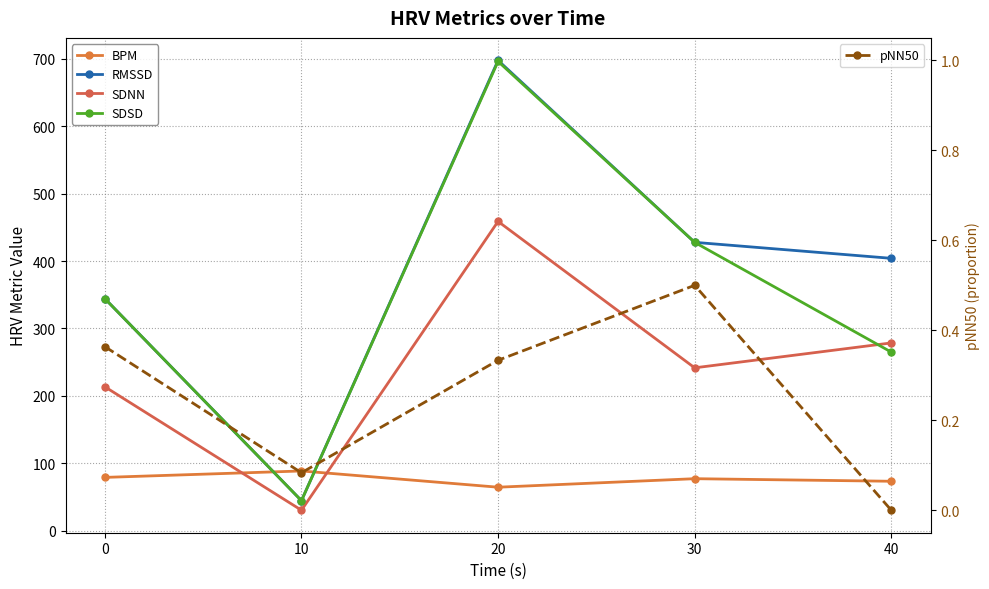

How many data points in RMSSD are above 404?

3